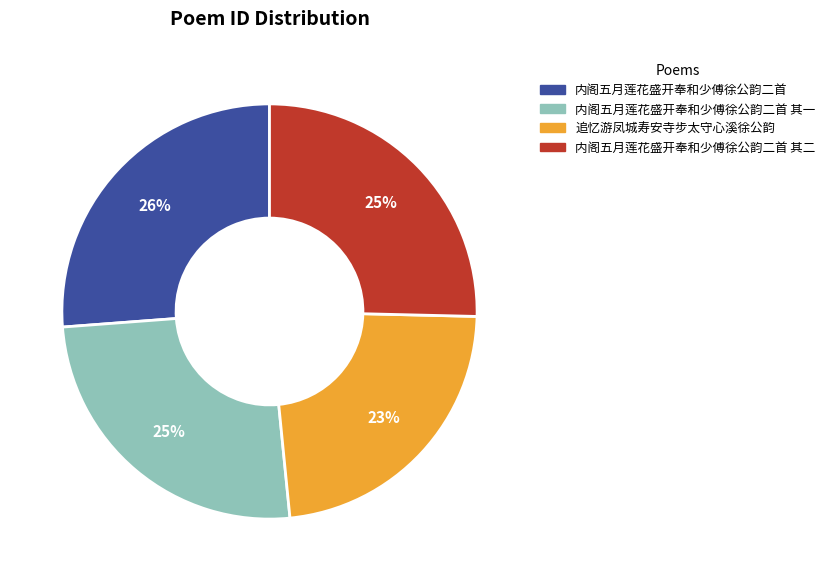

Do 内阁五月莲花盛开奉和少傅徐公韵二首 其二 and 内阁五月莲花盛开奉和少傅徐公韵二首 together represent more than half of the pie?

Yes